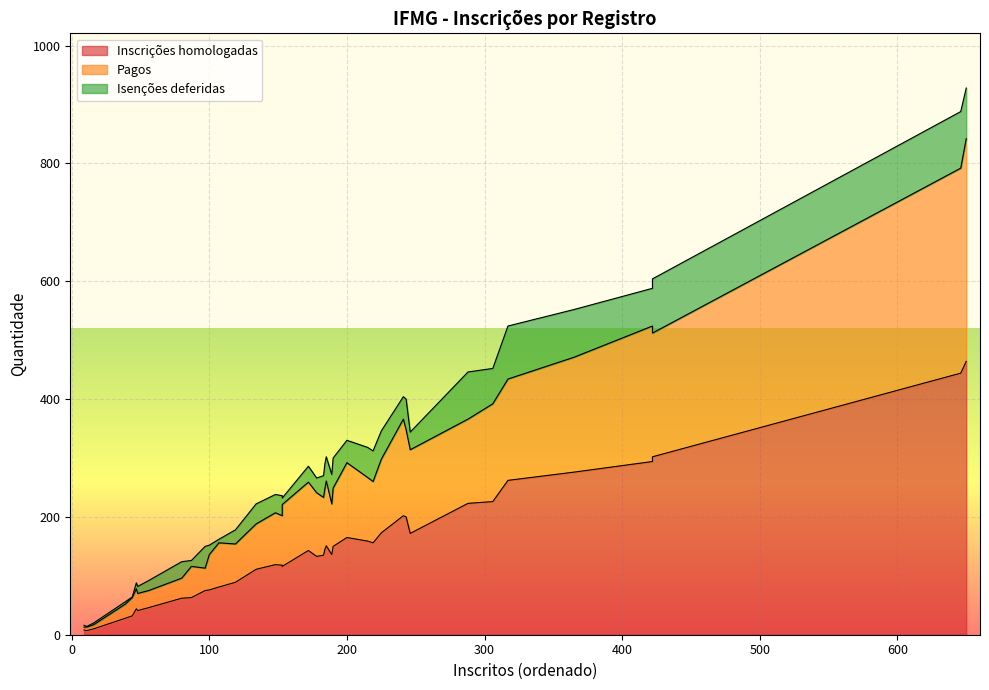

True or false: Inscrições homologadas has more than 0 points higher than both neighbors.

True